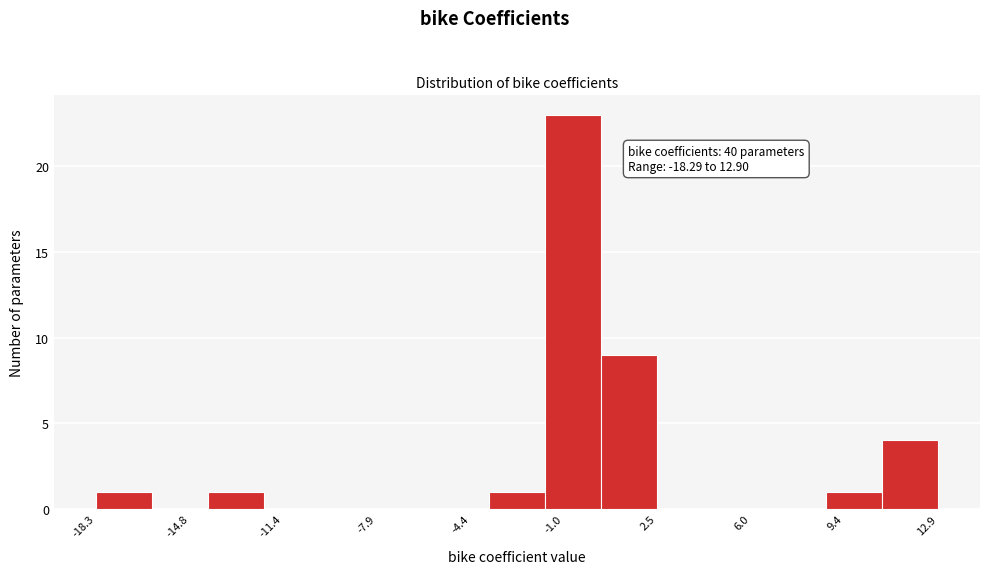

Which range on the x-axis has the tallest bar?

-1.5 to 0.5